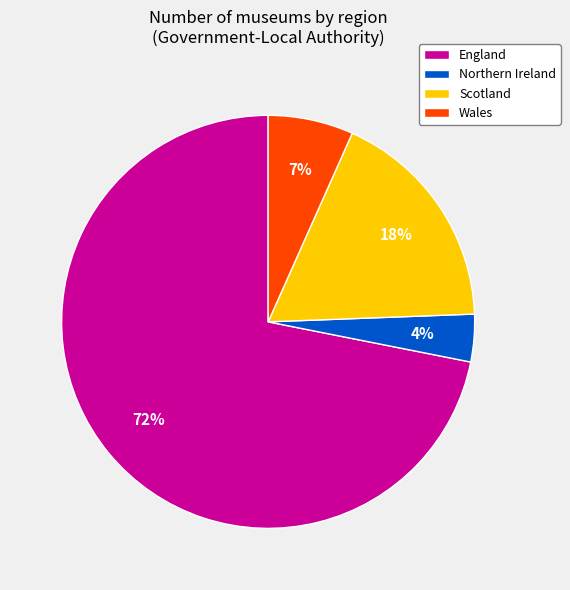

Combined, do Scotland and England account for over 50%?

Yes